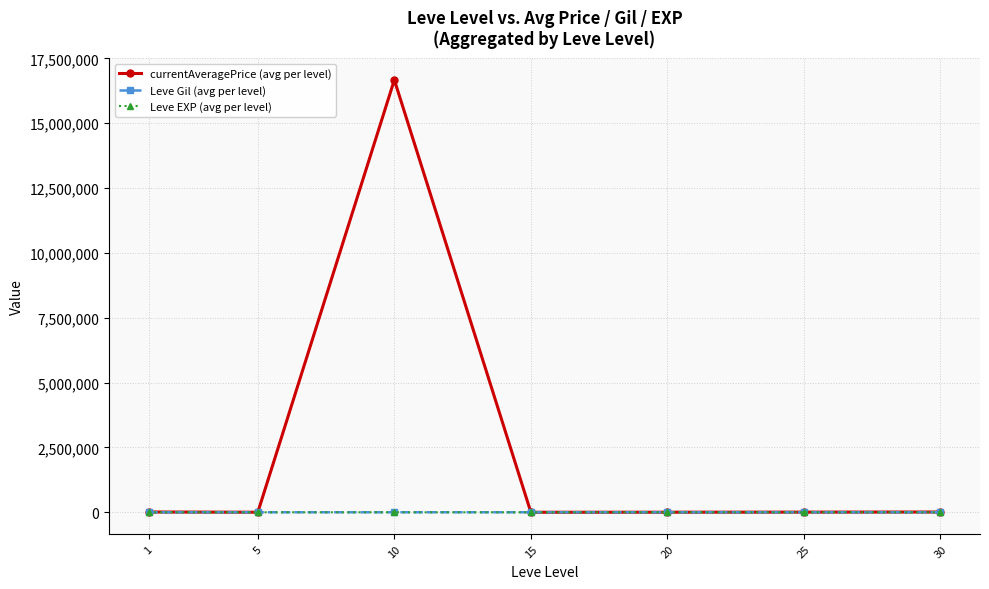

Which series has the widest spread of values?

currentAveragePrice (avg per level)